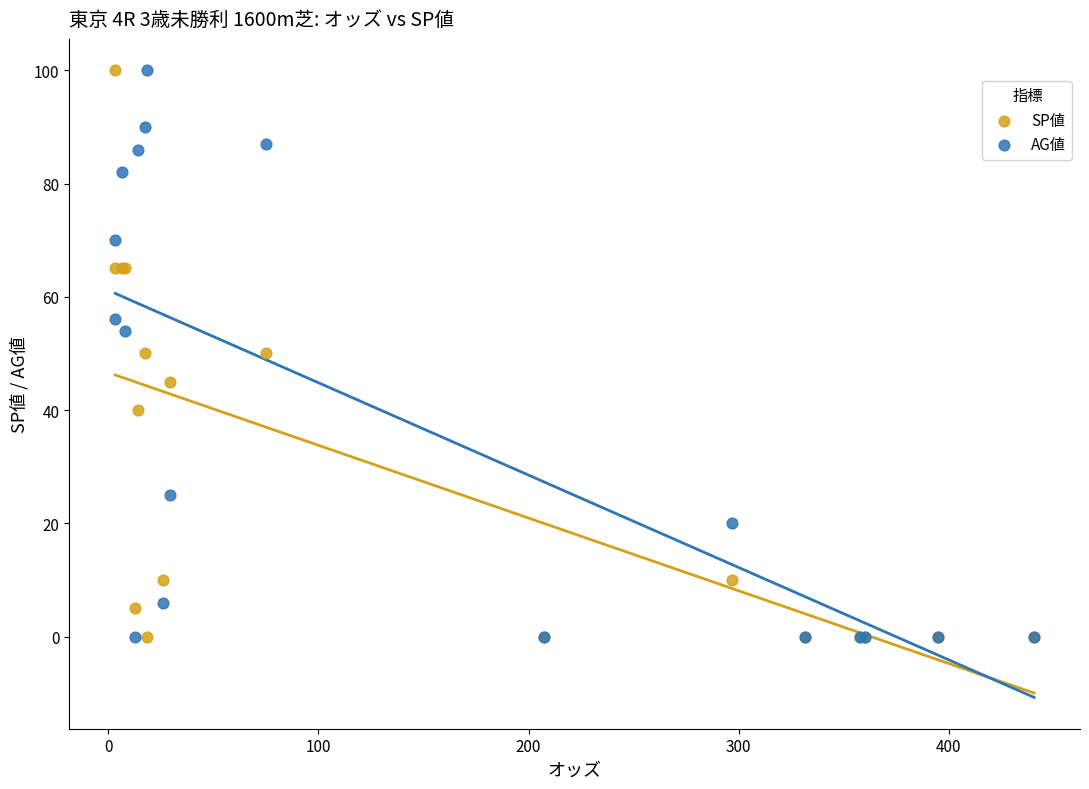

What are all the series names shown in the legend?

SP値, AG値